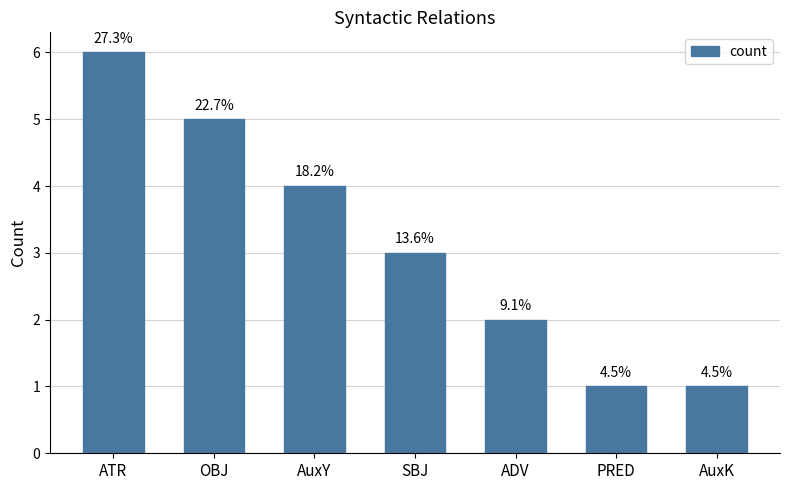

Does the chart contain stacked bars?

No